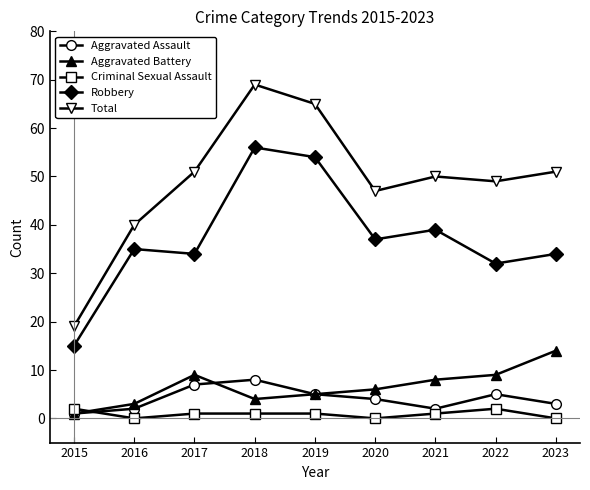

Reading right to left, transcribe all the data shown in this chart.

Aggravated Assault: 2023=3	2022=5	2021=2	2020=4	2019=5	2018=8	2017=7	2016=2	2015=1
Aggravated Battery: 2023=14	2022=9	2021=8	2020=6	2019=5	2018=4	2017=9	2016=3	2015=1
Criminal Sexual Assault: 2023=0	2022=2	2021=1	2020=0	2019=1	2018=1	2017=1	2016=0	2015=2
Robbery: 2023=34	2022=32	2021=39	2020=37	2019=54	2018=56	2017=34	2016=35	2015=15
Total: 2023=51	2022=49	2021=50	2020=47	2019=65	2018=69	2017=51	2016=40	2015=19